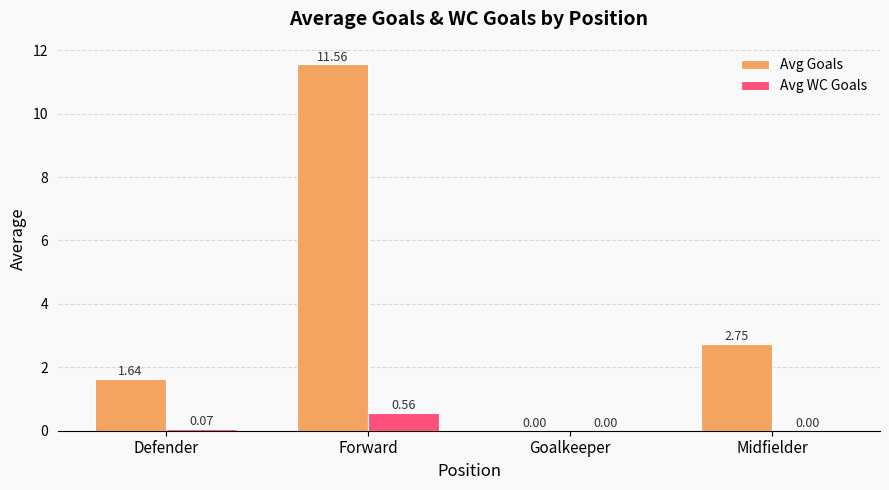

What is the average value of the Avg WC Goals series?

0.2